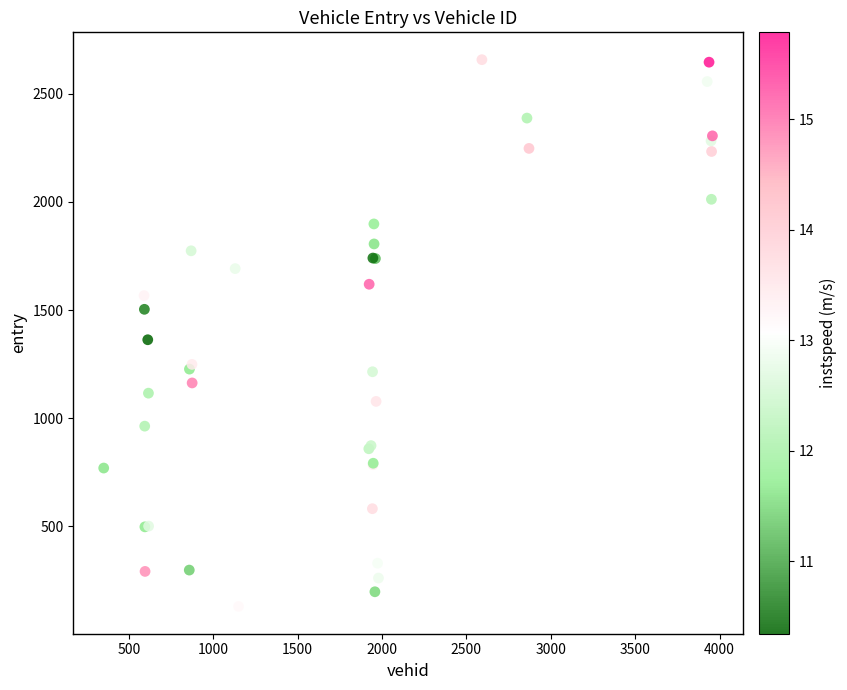

What Y value in the scatter plot is closest to 1393?

1362.8